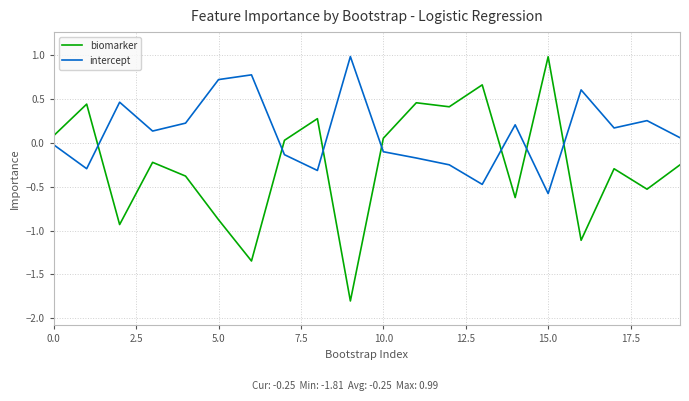

Which series has the largest range (max minus min)?

biomarker